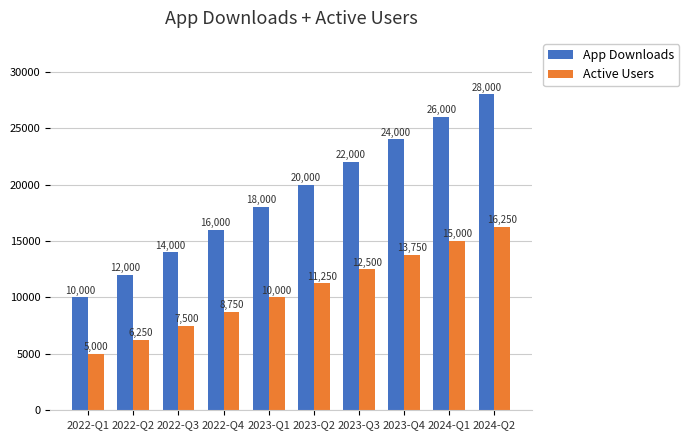

Are the bars horizontal?

No